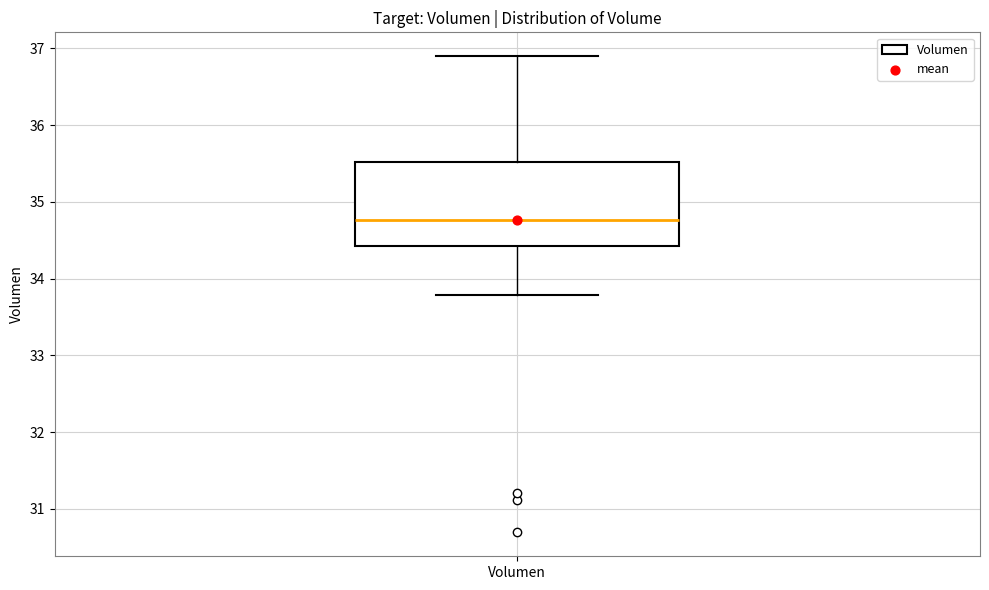

Transcribe this box plot: give where the median line is, the range the box spans, and where the two whiskers end, as read against the y-axis. The values are not printed on the chart, so give them approximately, as read against the axis.

median 34.8, box 34.4 to 35.5, whiskers 33.8 to 36.9